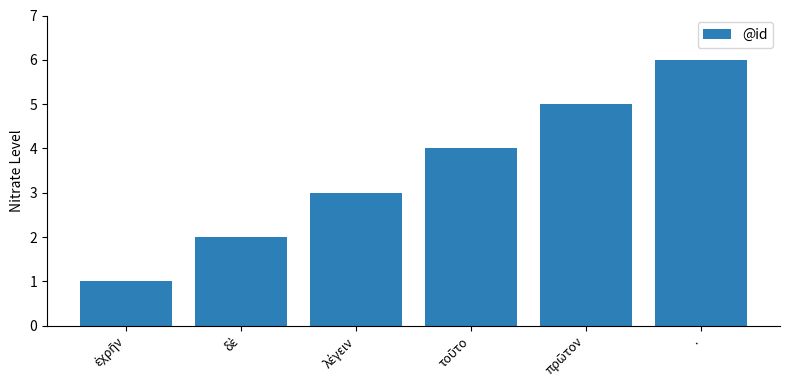

What is the greatest value displayed?

6